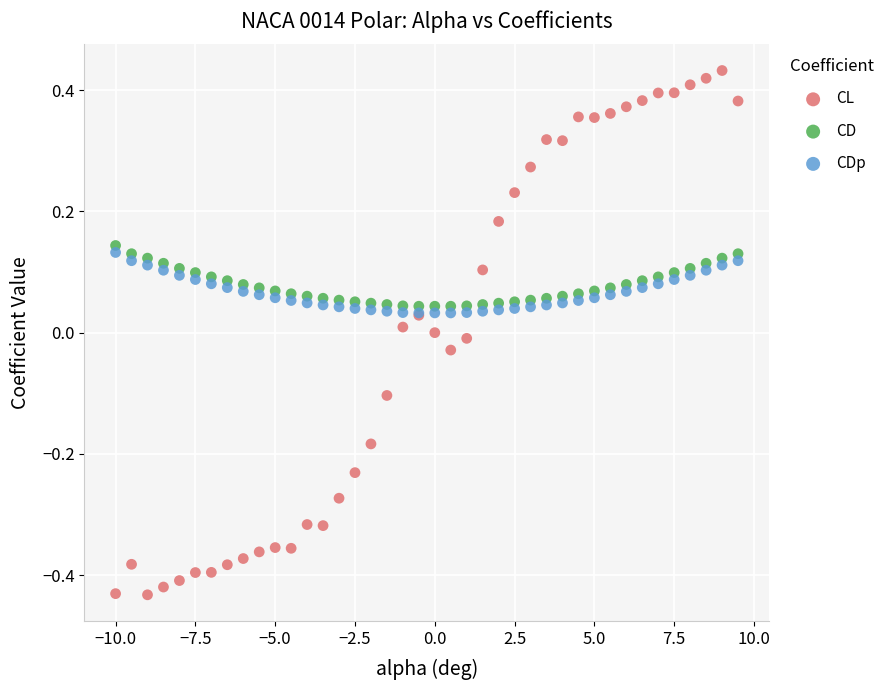

What is the X range (max minus min) for the scatter plot?

19.5